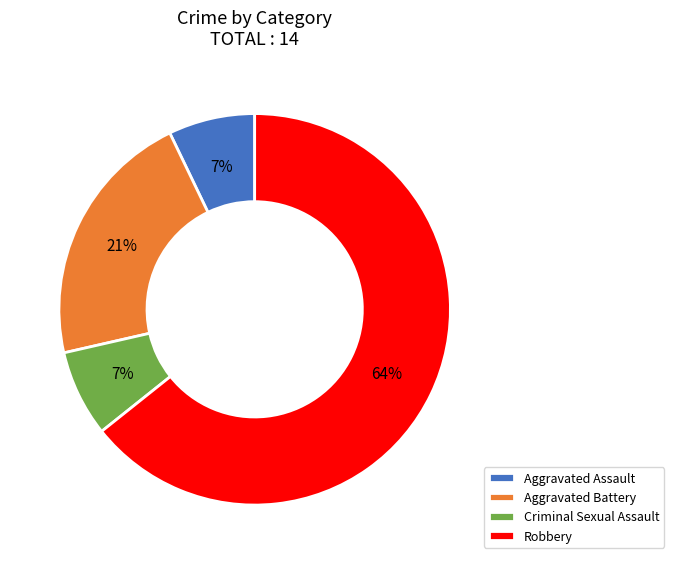

True or false: Aggravated Assault accounts for 7% of the total.

True